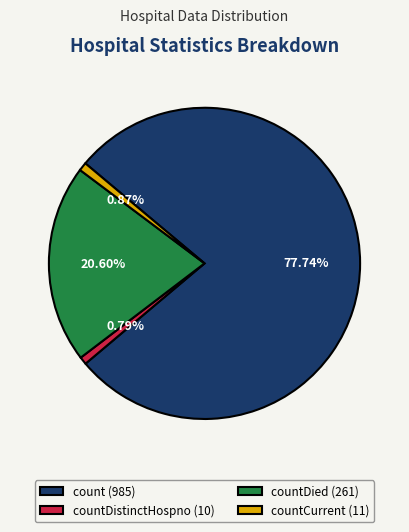

Count the number of slices in the pie.

4